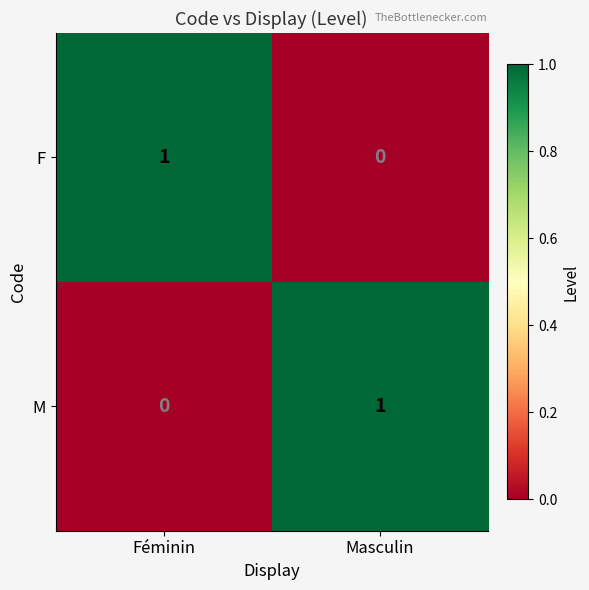

At how many categories does at least one series exceed 0?

2